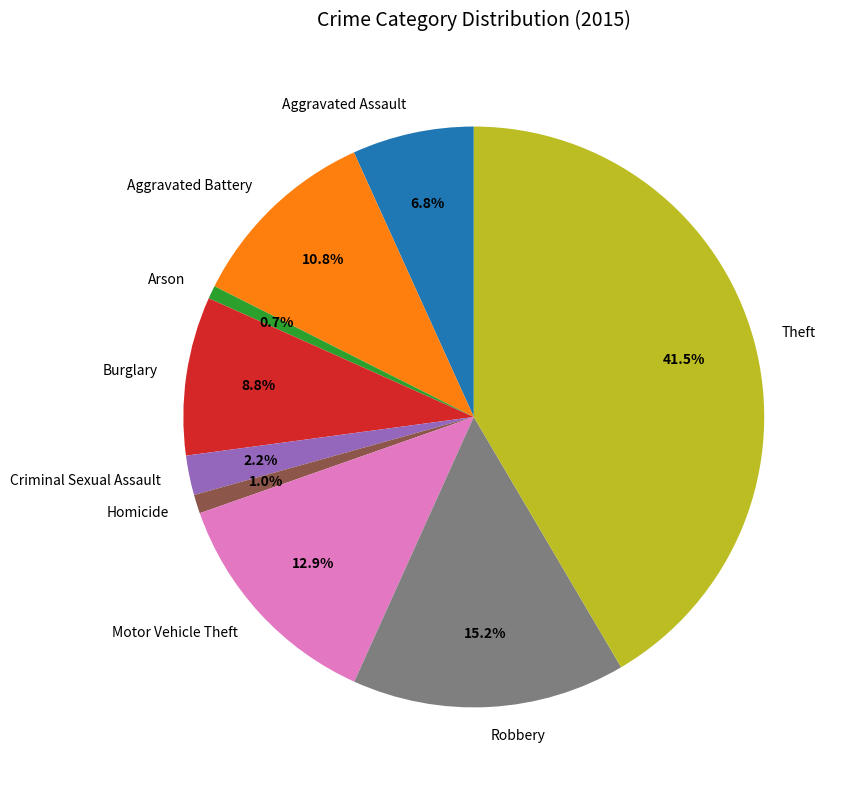

Between Arson and Burglary, which is larger?

Burglary